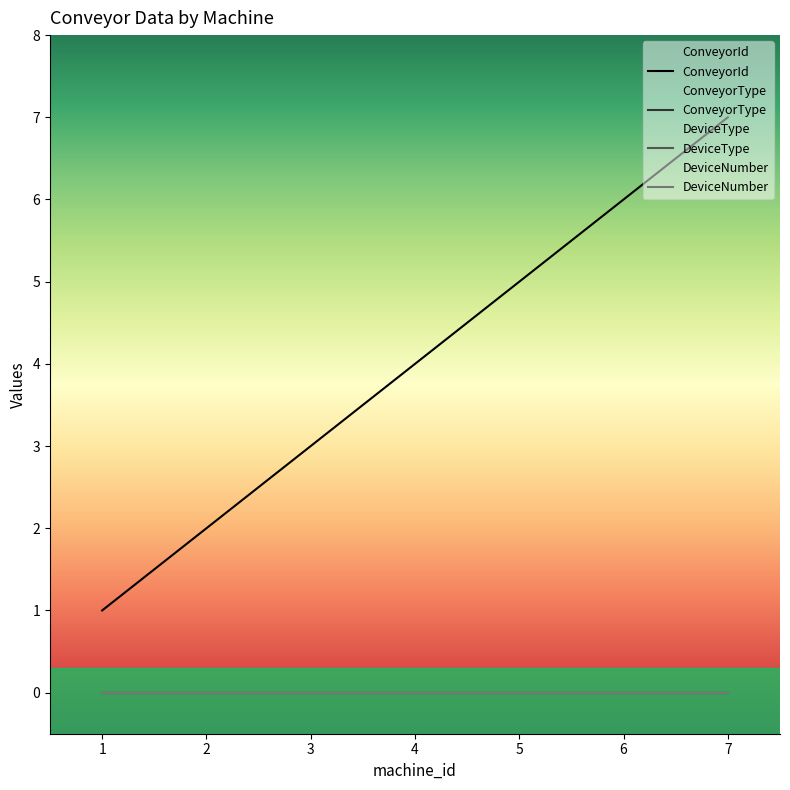

Reading right to left, transcribe all the data shown in this chart.

ConveyorId: 7=7	6=6	5=5	4=4	3=3	2=2	1=1
ConveyorType: 7=0	6=0	5=0	4=0	3=0	2=0	1=0
DeviceType: 7=0	6=0	5=0	4=0	3=0	2=0	1=0
DeviceNumber: 7=0	6=0	5=0	4=0	3=0	2=0	1=0